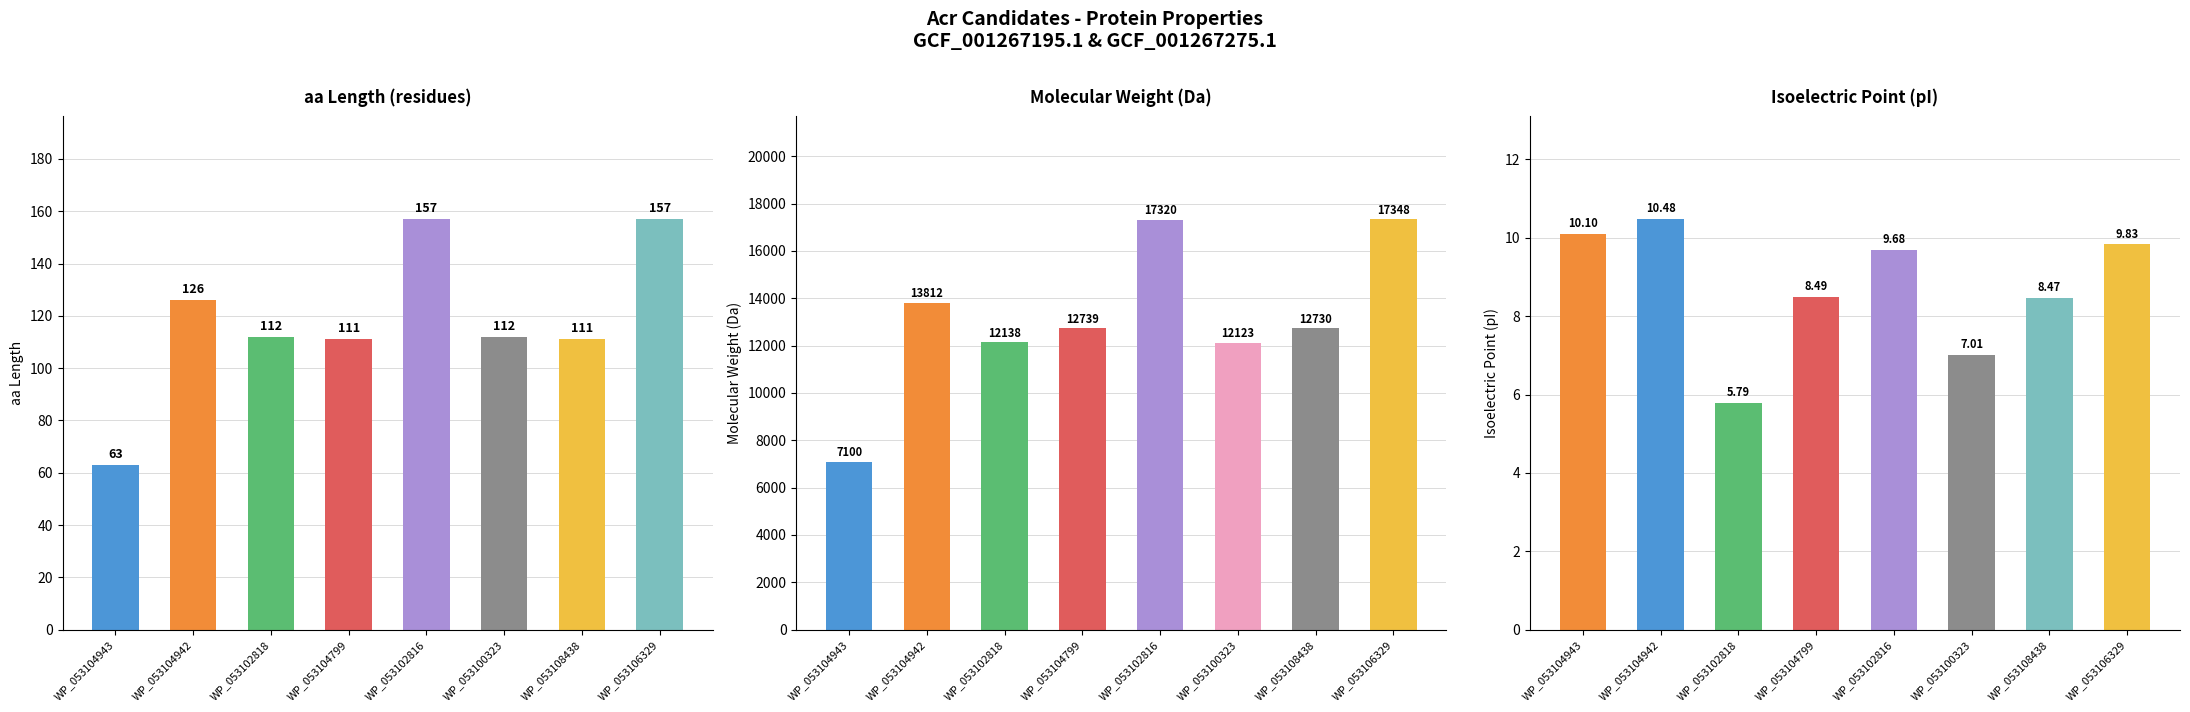

What is the difference between the aa Length values at WP_053100323 and WP_053108438?

1.0